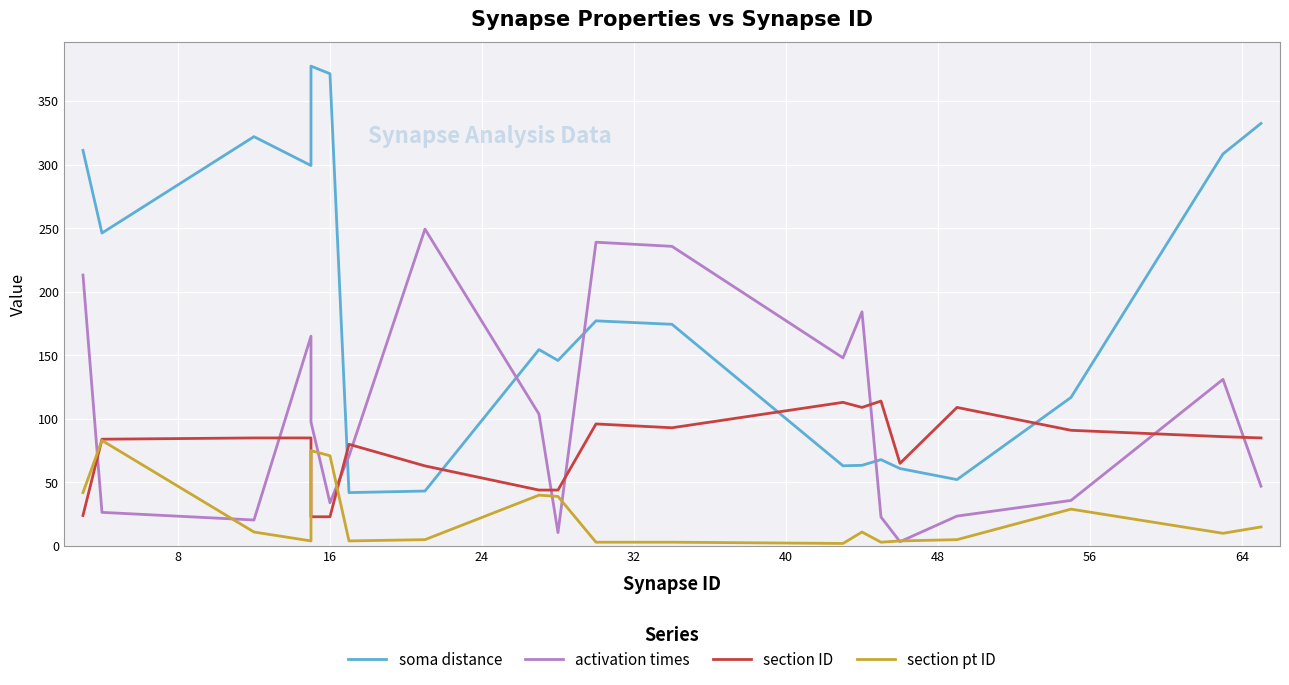

How many lines are shown in the chart?

4